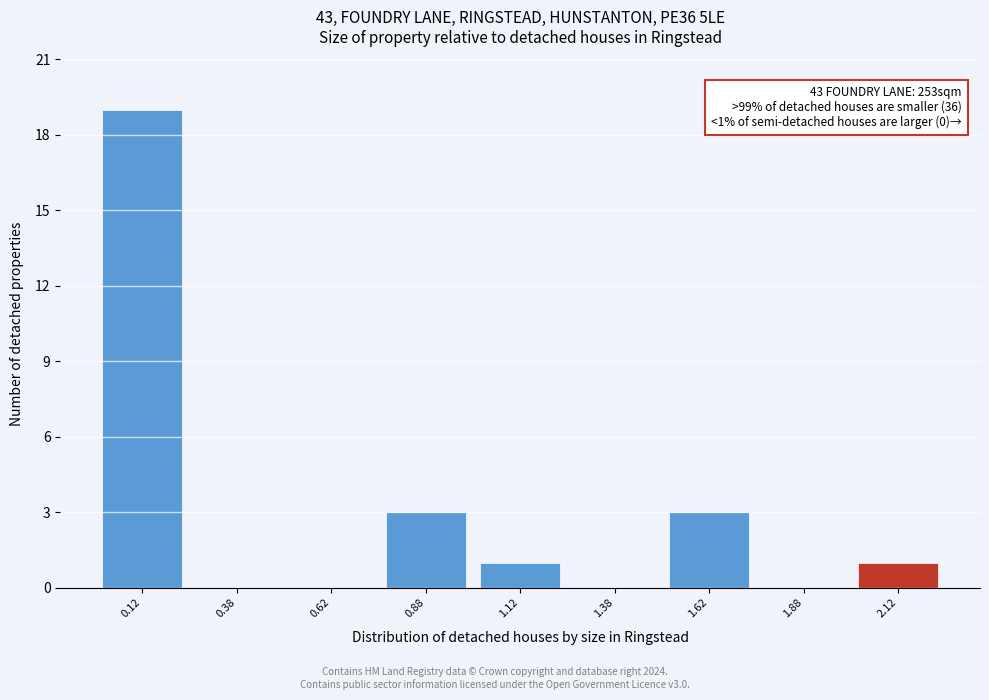

Which range on the x-axis has the tallest bar?

0.00 to 0.25